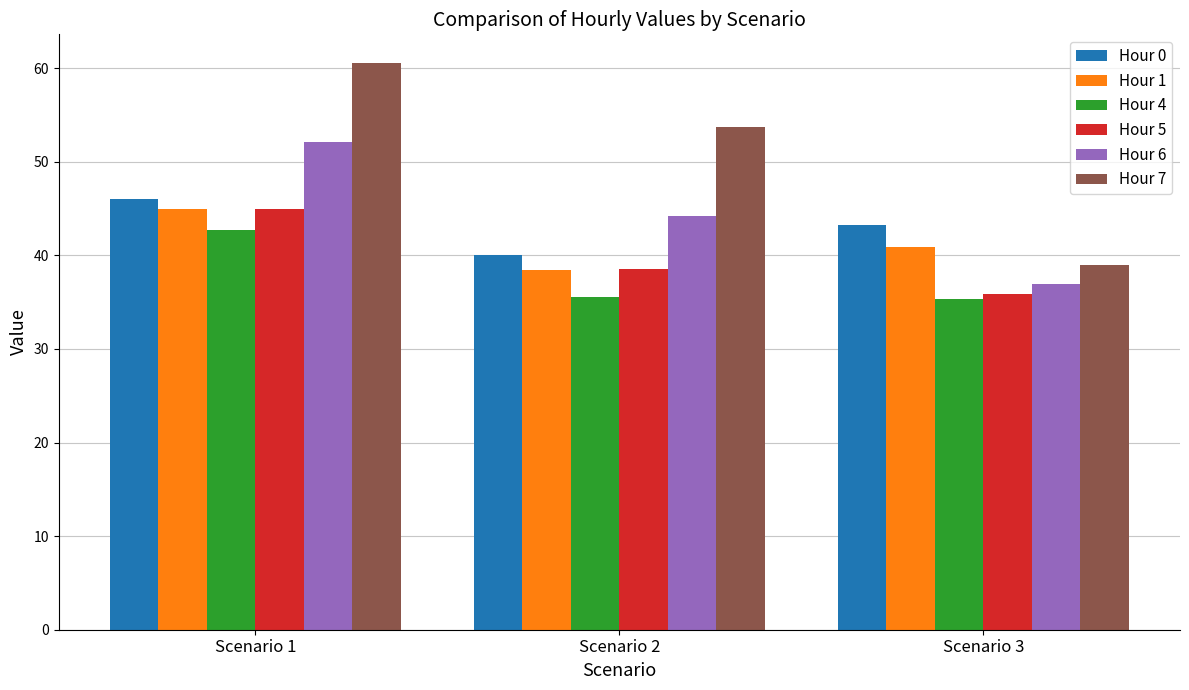

Is it true that Hour 6 equals 13.2 at Scenario 2?

False